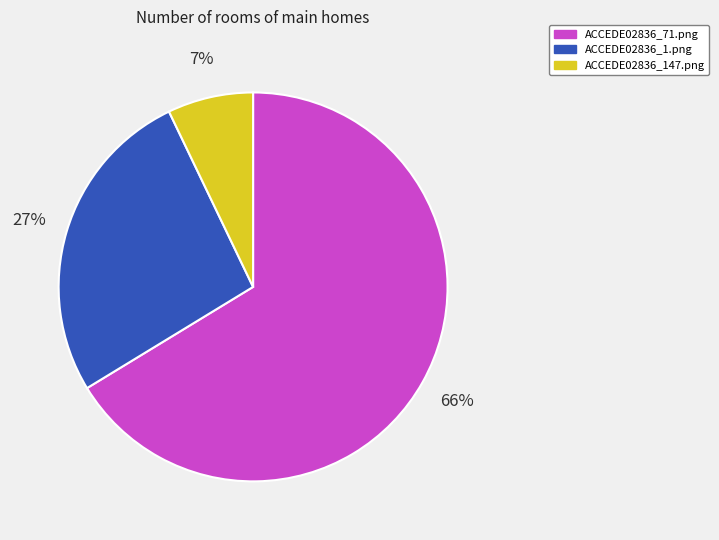

How many segments does this pie chart have?

3